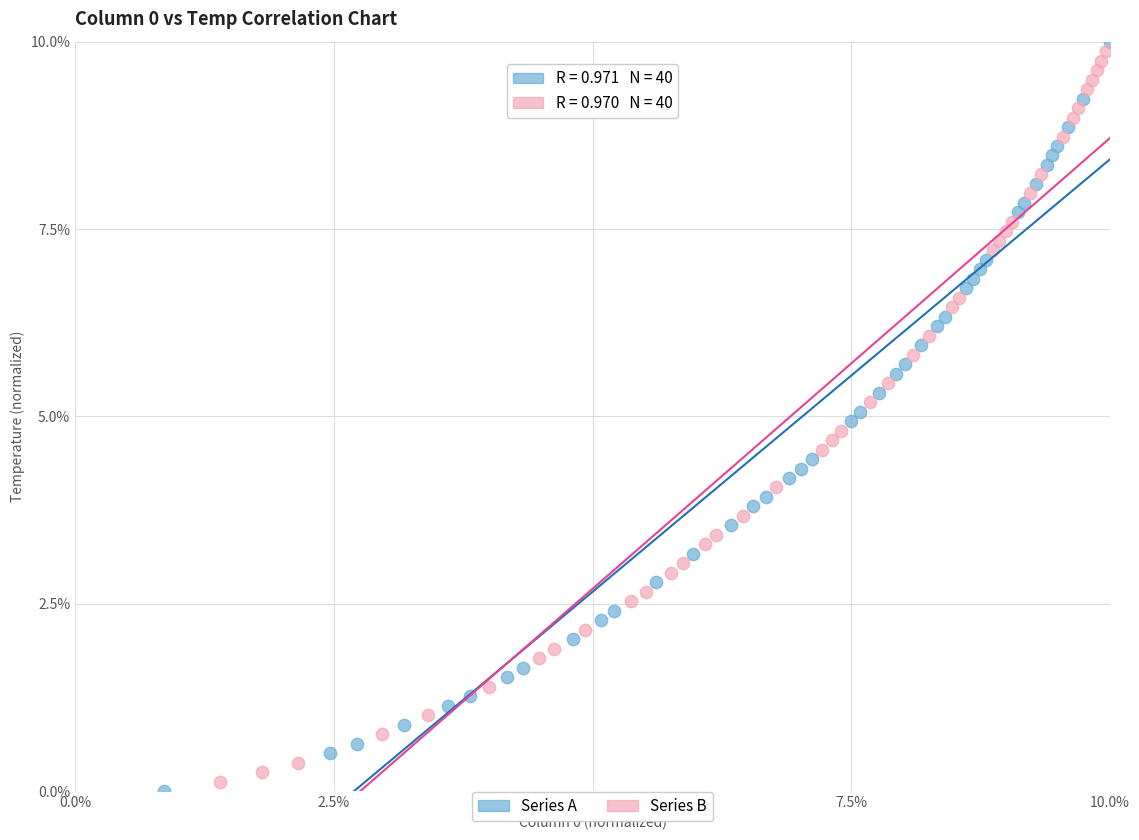

What are all the series names shown in the legend?

Series A, Series B